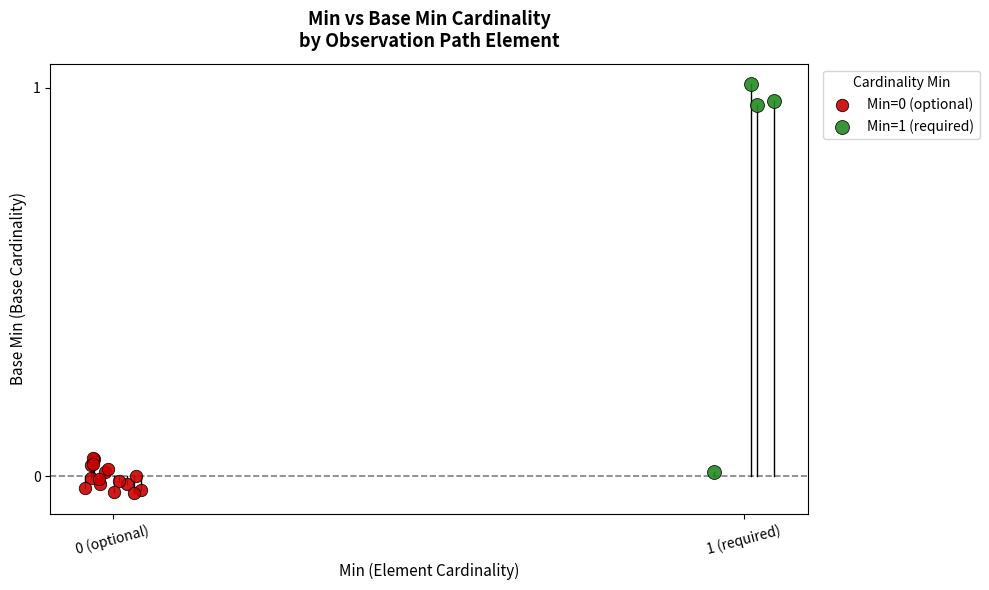

Which series reaches the maximum Y coordinate?

Min=1 (required)